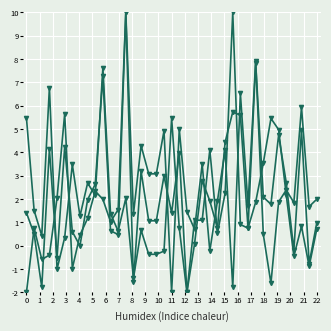

Reading left to right, what are all the values shown in this chart?

Profit: -2.0	0.8	-0.6	-0.4	2.0	5.7	-1.0	0.5	1.2	2.3	2.0	1.0	1.5	10.0	1.3	4.3	3.1	3.1	4.9	-2.0	5.0	1.5	0.7	3.5	-0.2	1.9	4.1	-1.8	6.5	1.7	7.9	0.5	-1.6	1.9	2.4	1.8	5.9	1.7	2.0
EventCost: 5.5	1.5	0.4	6.8	-1.0	0.3	3.5	1.3	2.7	2.2	7.6	1.4	0.6	2.0	-1.4	0.7	-0.4	-0.4	-0.2	5.5	0.8	-2.0	1.1	1.1	4.1	0.5	2.3	10.0	0.9	0.7	1.9	3.5	5.5	5.0	2.2	-0.4	0.8	-0.9	0.7
EventPrice: 1.4	0.5	-1.8	4.1	-0.5	4.2	0.6	-0.0	2.0	2.6	7.3	0.6	0.5	10.0	-1.6	3.2	1.1	1.1	3.0	1.4	4.0	-2.0	0.1	2.8	1.9	0.8	4.4	5.7	5.6	0.8	7.8	2.1	1.8	4.7	2.7	-0.2	4.9	-0.8	1.0